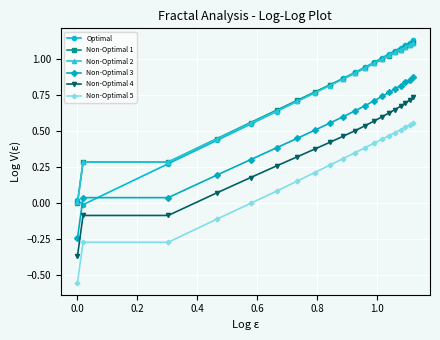

True or false: Non-Optimal 4 and Non-Optimal 5 intersect in this chart.

False